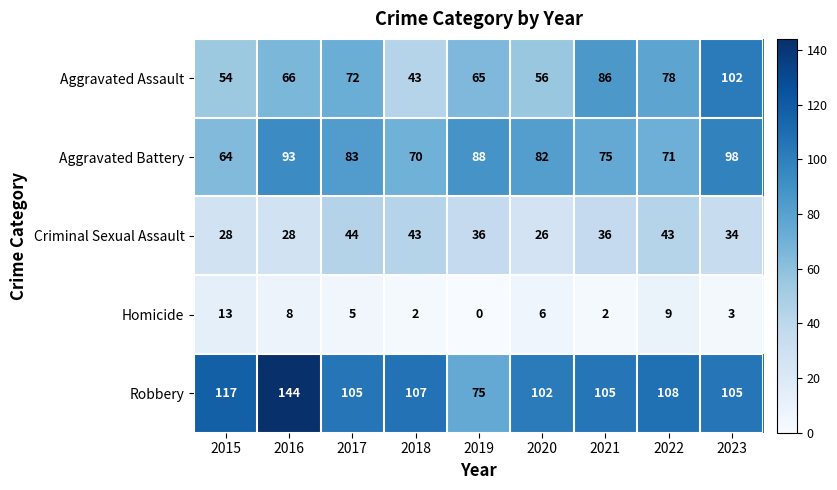

Which series has the widest spread of values?

Robbery